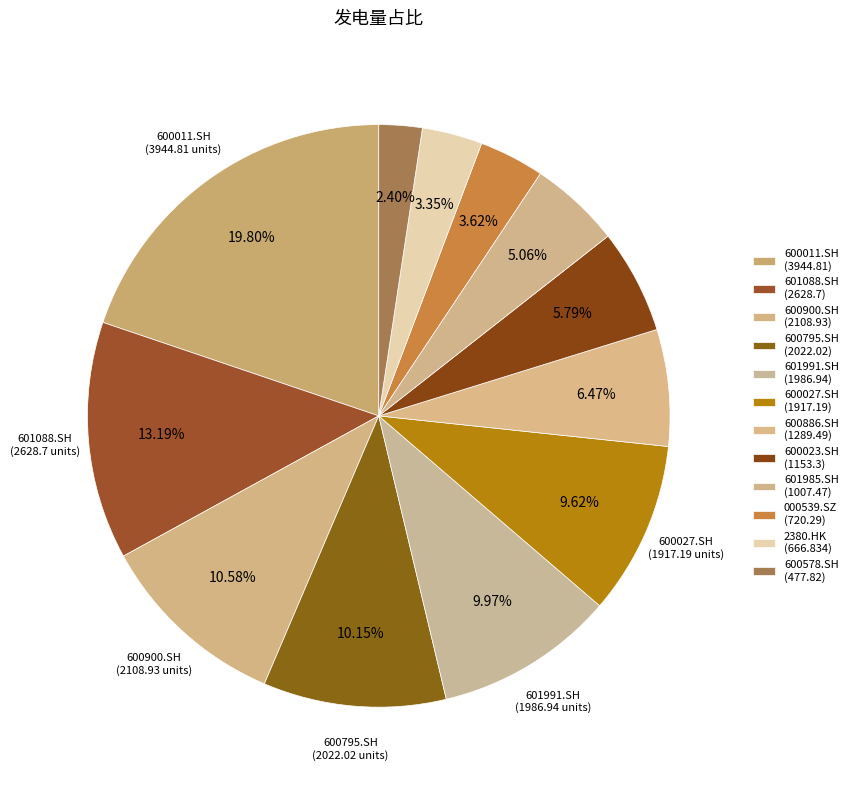

How many slices are in this pie chart?

12